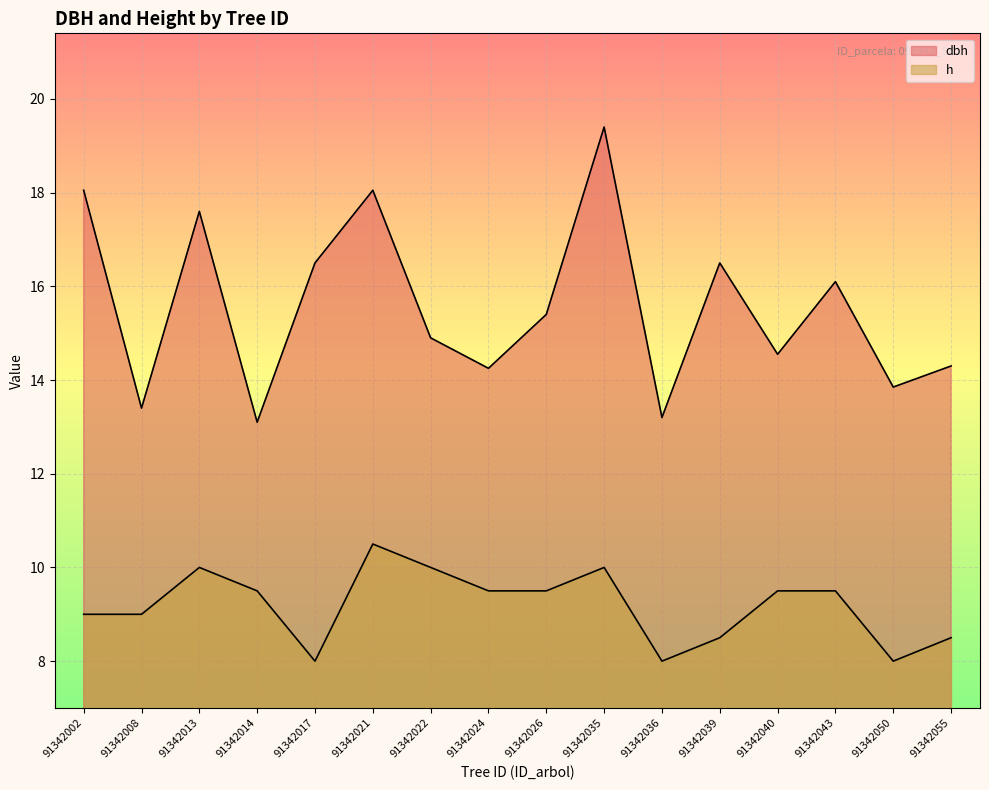

True or false: dbh and h intersect in this chart.

False